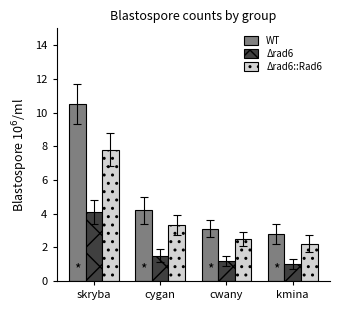

Which series has the widest spread of values?

WT